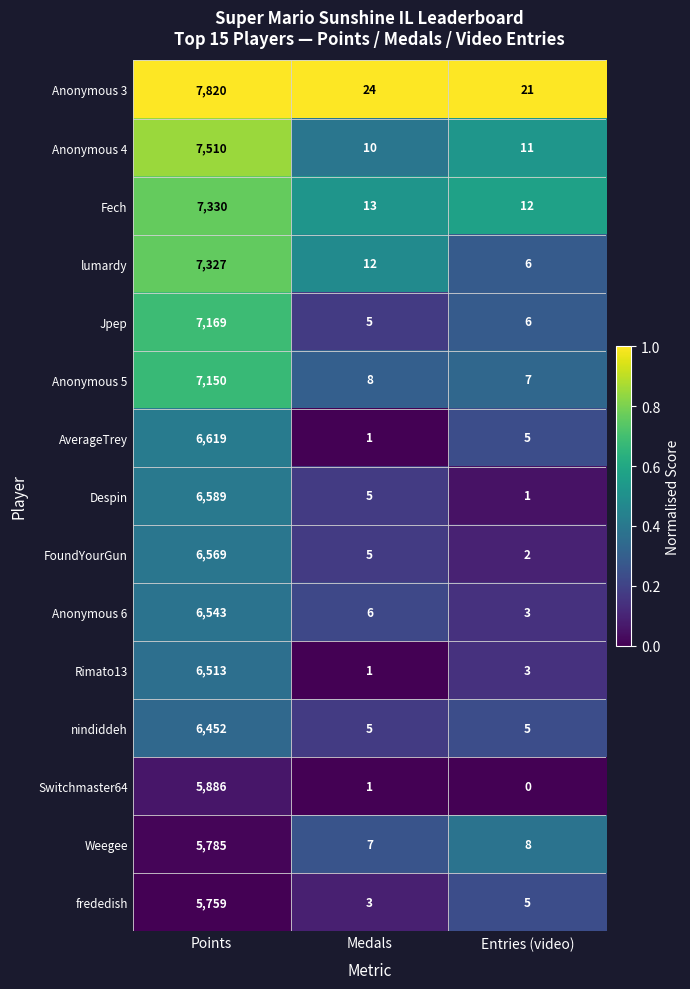

At which category is the sum across all series the highest?

Points